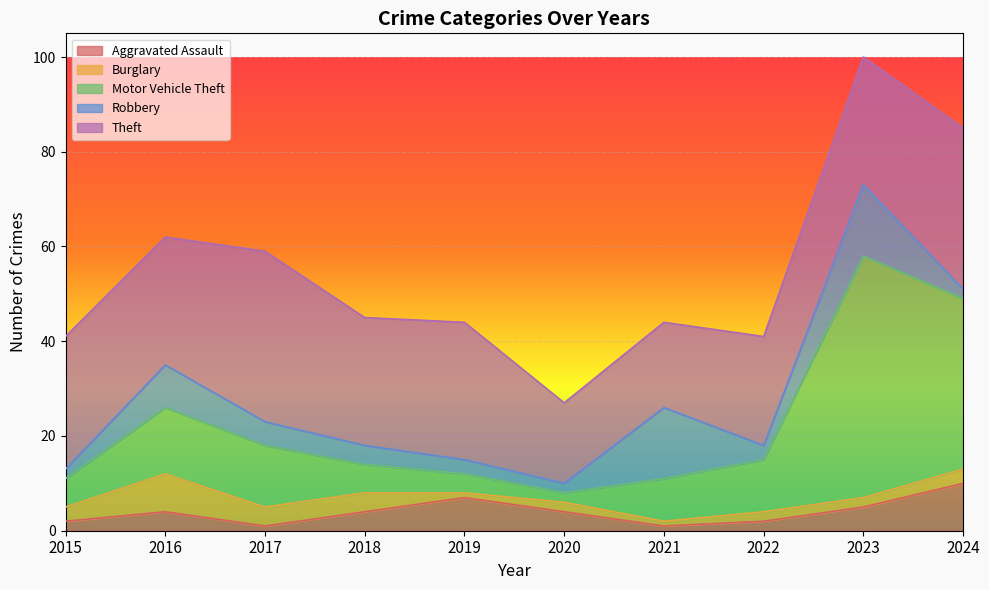

Is it true that Aggravated Assault equals 7 at 2019?

True